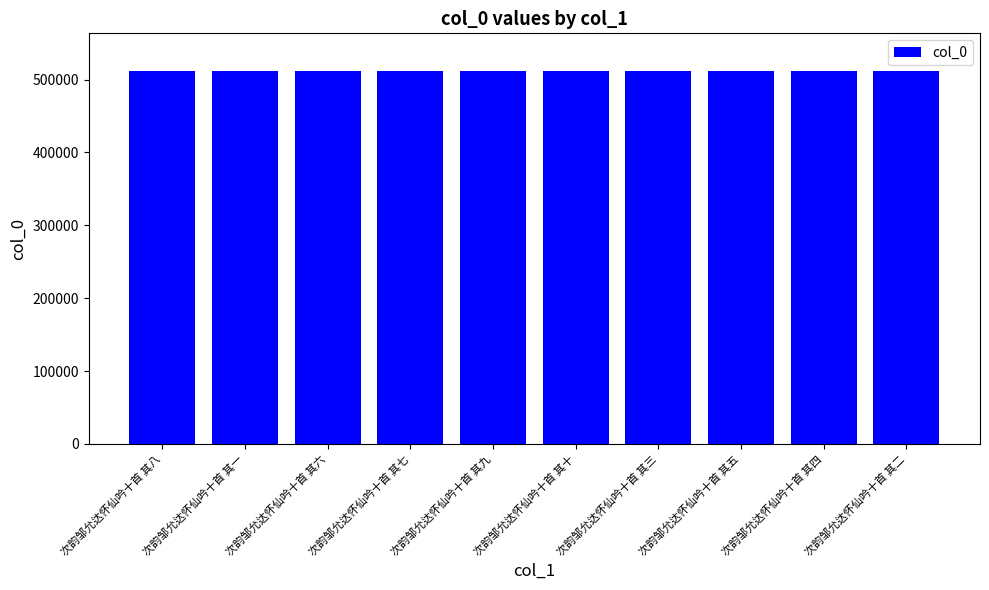

What position from the right is 次韵邹允达怀仙吟十首 其一?

9